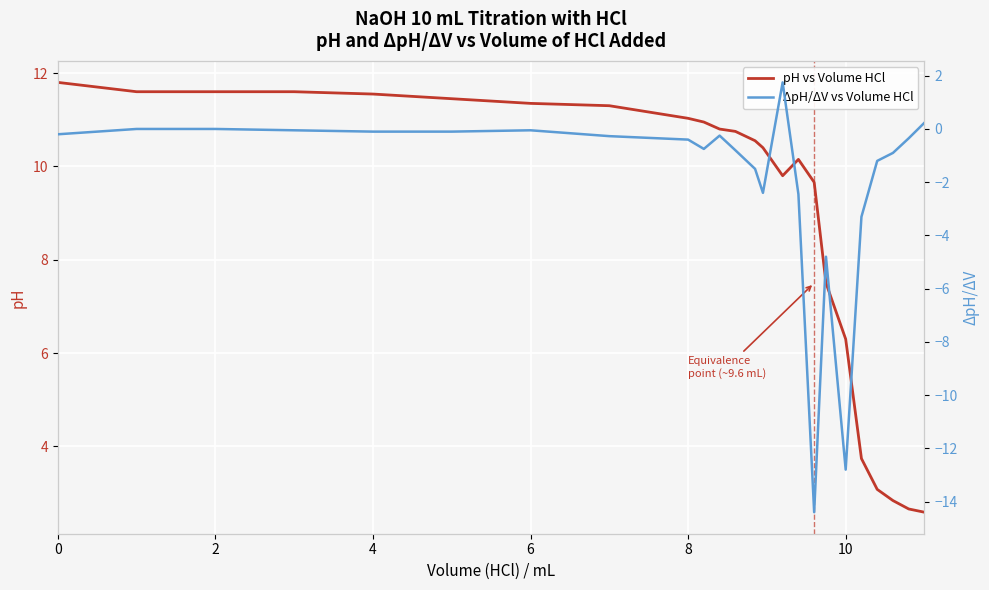

How many distinct data groups are displayed?

2